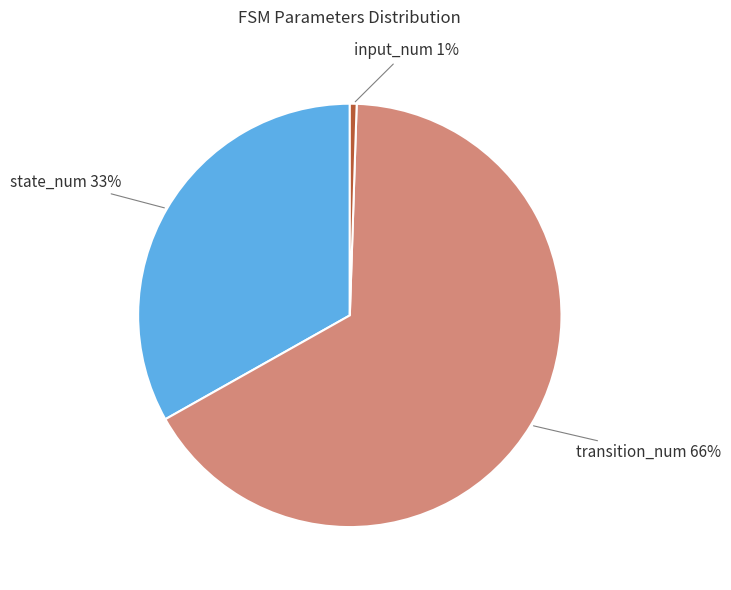

True or false: state_num accounts for 41% of the total.

False